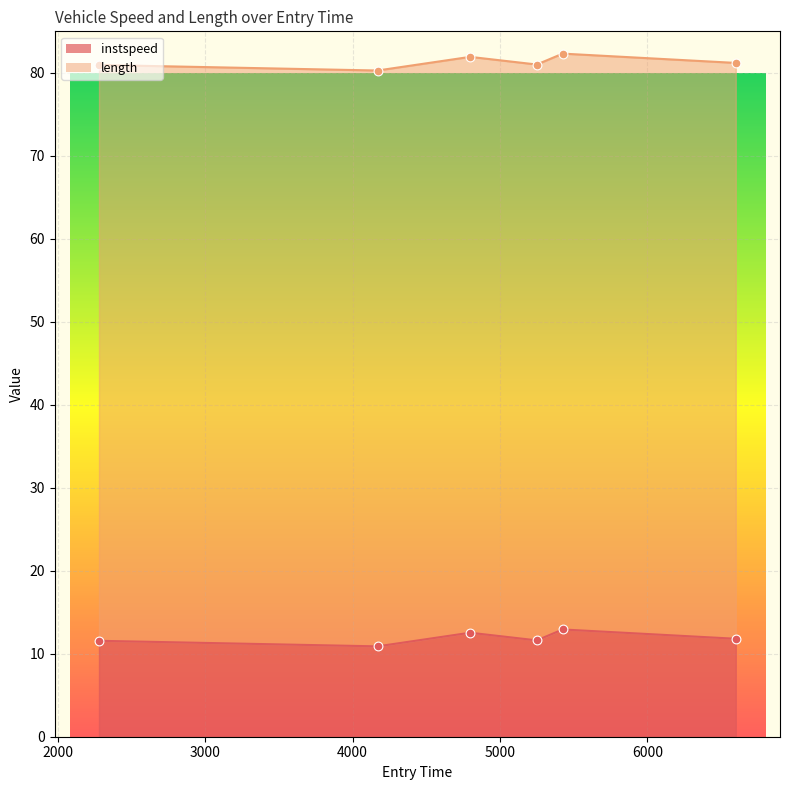

What is the change in value from 2280.2407240752887 to 5249.598861554673?

+0.1